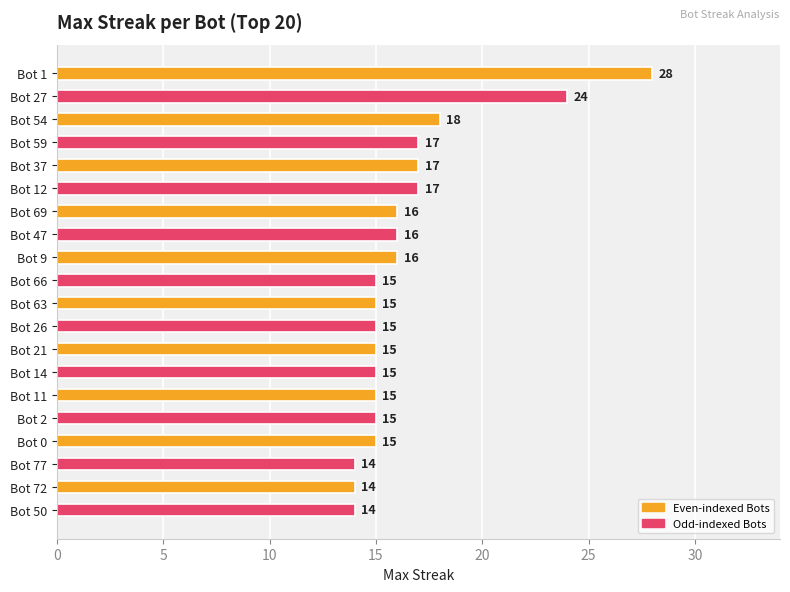

What is the ratio of the value at Bot 37 to the value at Bot 47?

1.1